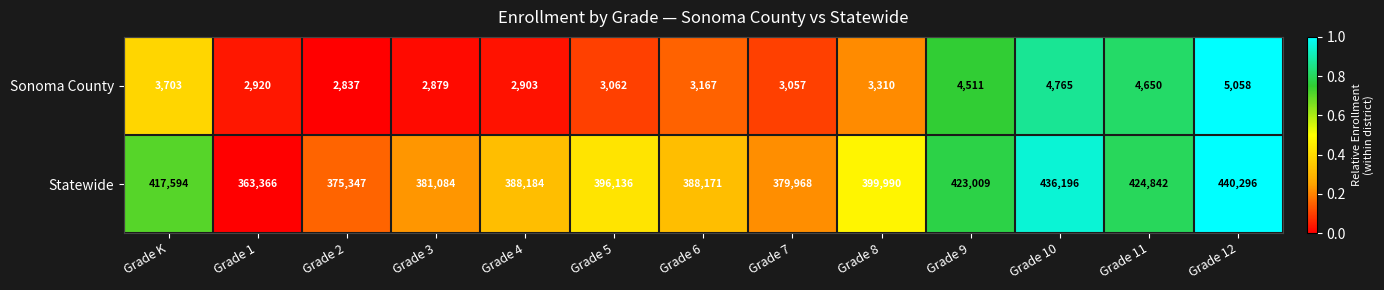

At Grade 1, list the series in order from largest to smallest.

Statewide, Sonoma County